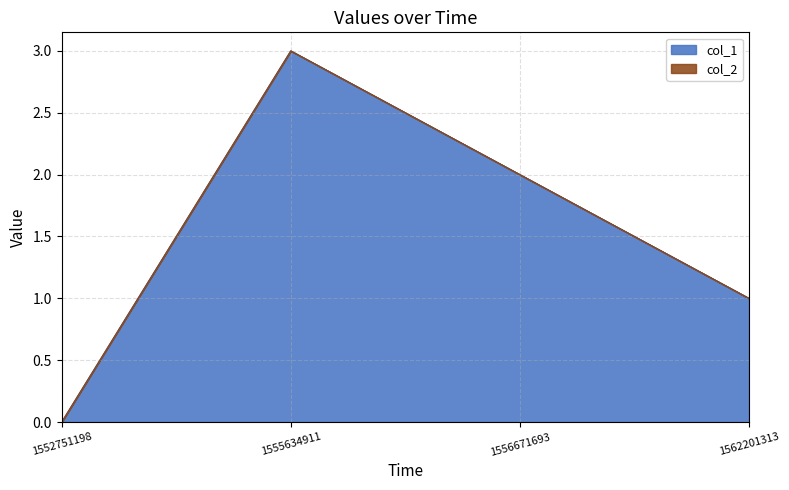

Is it true that the value at 1562201313 is 1?

True